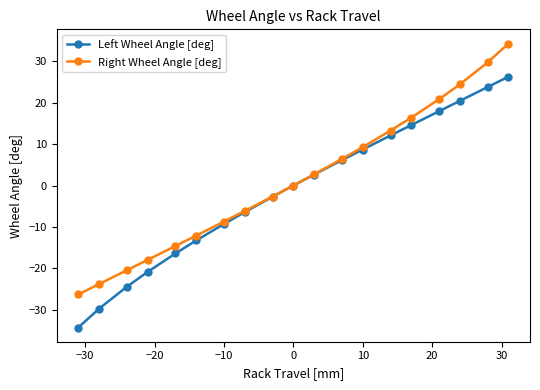

What is the smallest value displayed?

-34.3